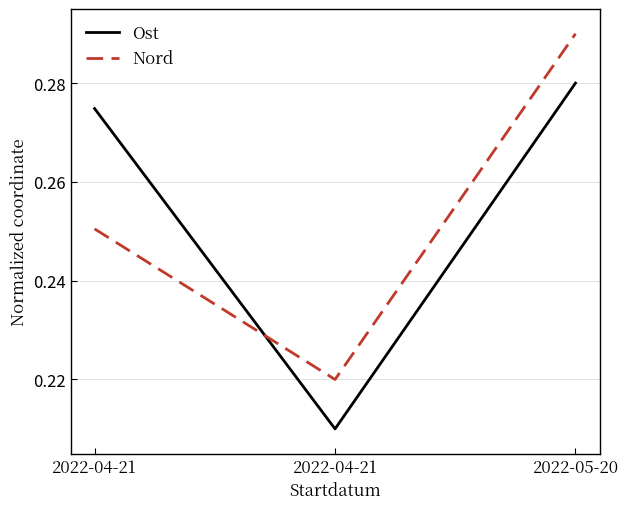

How many lines are shown in the chart?

2